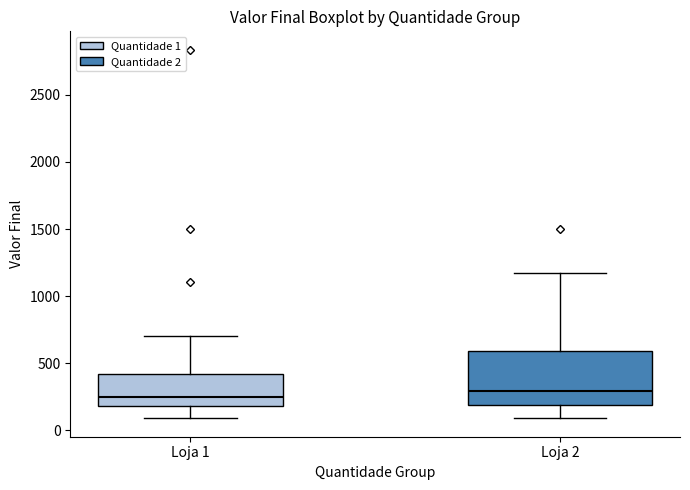

Reading left to right, read every box against the y-axis: the position of its median line, the range the box covers, and the ends of its whiskers. The values are not printed on the chart, so give them approximately, as read against the axis.

Loja 1: median 250, box 200 to 400, whiskers 100 to 700
Loja 2: median 300, box 200 to 600, whiskers 100 to 1150